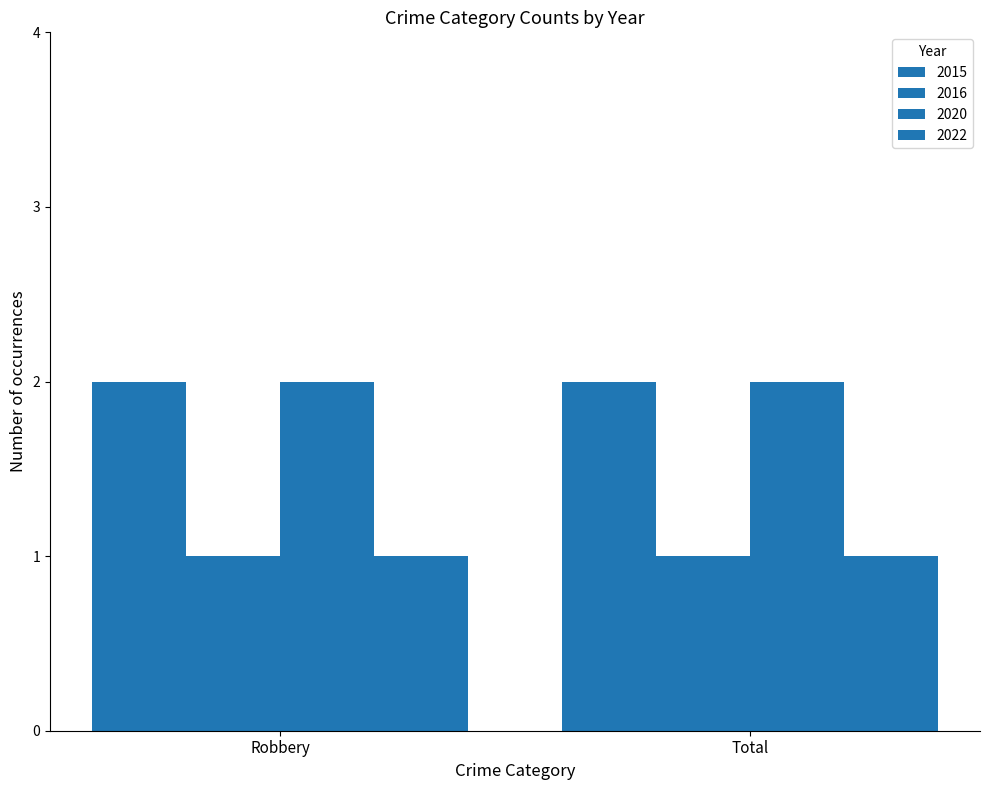

How many groups of bars are there?

2